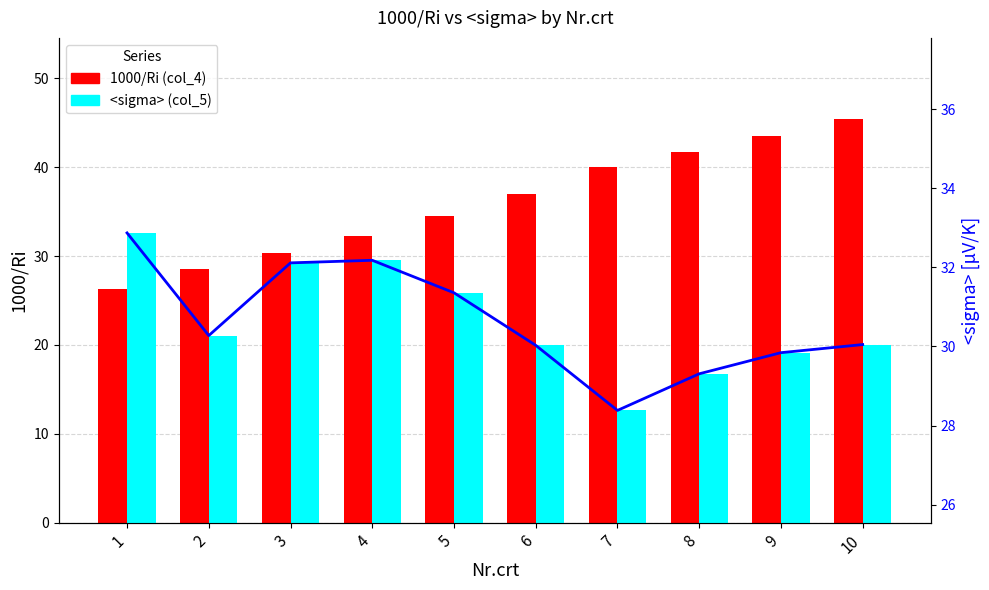

The <sigma> (col_5) (line) series shows 32.2 at 4. True or false?

True